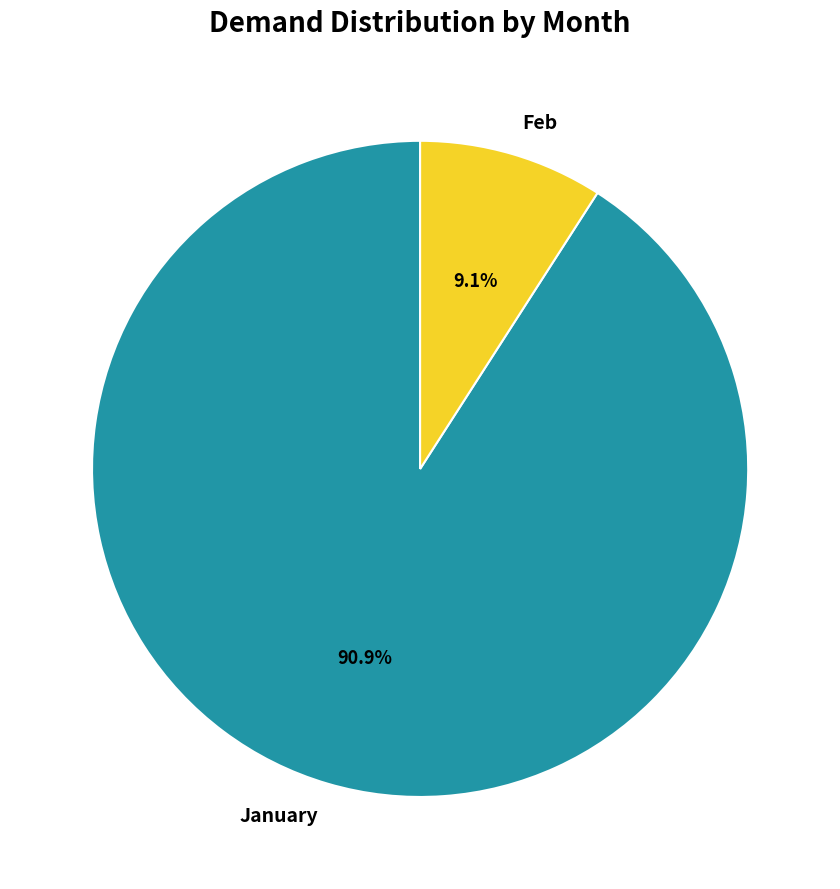

Which slice is the smallest?

Feb